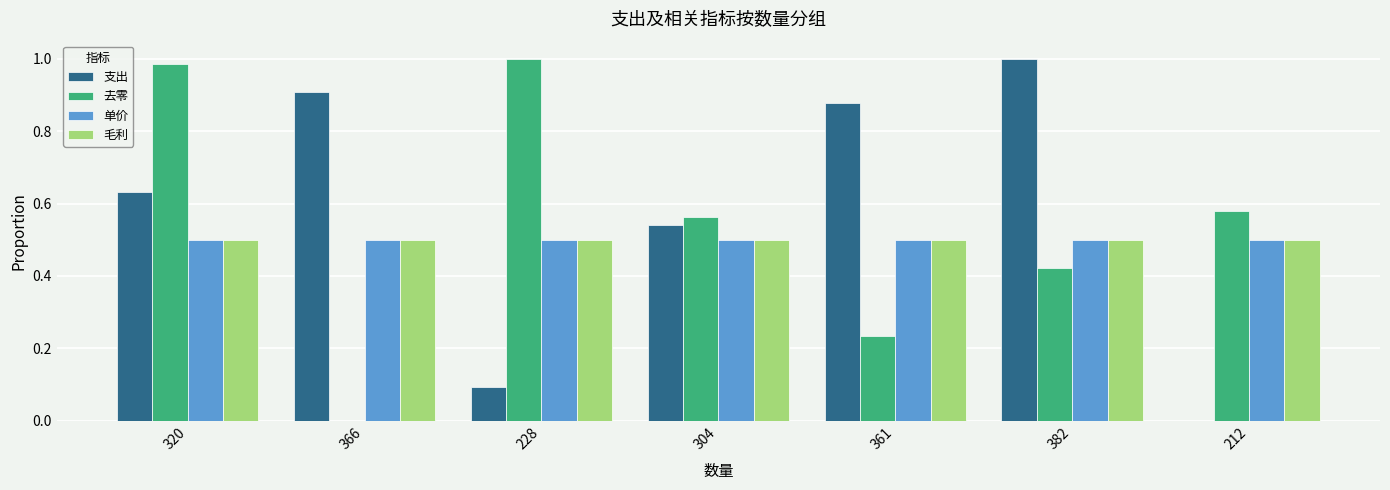

The 去零 series shows 0.0 at 366. True or false?

True